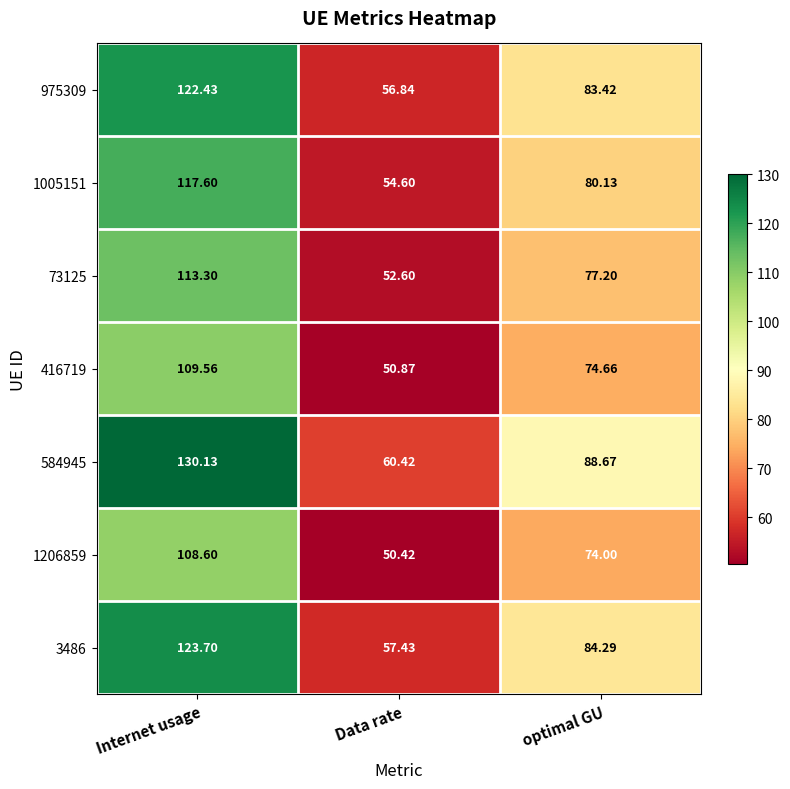

How many series are shown in this chart?

7